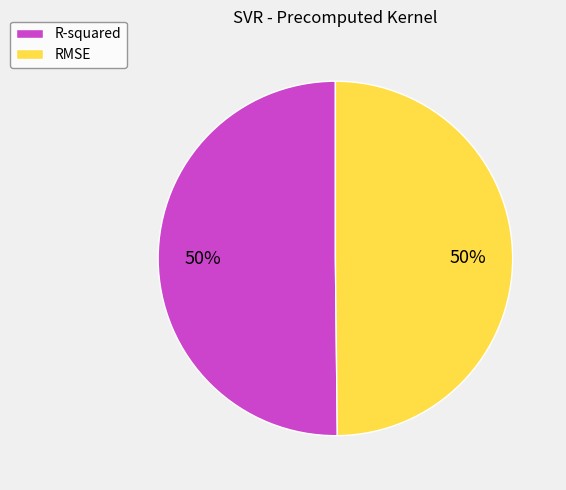

To the nearest percent, what is the average slice percentage?

50%